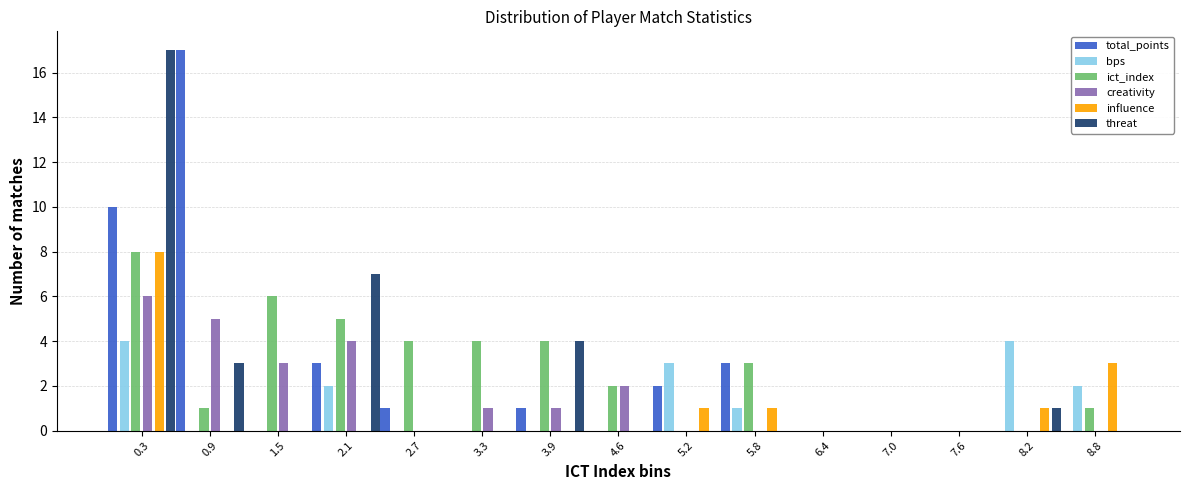

Reading left to right, transcribe this chart: for each range on the x-axis, give the height of each series' bar. Neither the bar edges nor the heights are printed on the chart, so give them approximately, as read against the axes.

0.0 to 0.6: total_points=10	bps=4	ict_index=8	creativity=6	influence=8	threat=17
0.6 to 1.2: total_points=17	bps=0	ict_index=1	creativity=5	influence=0	threat=3
1.2 to 1.8: total_points=0	bps=0	ict_index=6	creativity=3	influence=0	threat=0
1.8 to 2.4: total_points=3	bps=2	ict_index=5	creativity=4	influence=0	threat=7
2.4 to 3.0: total_points=1	bps=0	ict_index=4	creativity=0	influence=0	threat=0
3.0 to 3.6: total_points=0	bps=0	ict_index=4	creativity=1	influence=0	threat=0
3.6 to 4.2: total_points=1	bps=0	ict_index=4	creativity=1	influence=0	threat=4
4.2 to 4.9: total_points=0	bps=0	ict_index=2	creativity=2	influence=0	threat=0
4.9 to 5.5: total_points=2	bps=3	ict_index=0	creativity=0	influence=1	threat=0
5.5 to 6.1: total_points=3	bps=1	ict_index=3	creativity=0	influence=1	threat=0
6.1 to 6.7: total_points=0	bps=0	ict_index=0	creativity=0	influence=0	threat=0
6.7 to 7.3: total_points=0	bps=0	ict_index=0	creativity=0	influence=0	threat=0
7.3 to 7.9: total_points=0	bps=0	ict_index=0	creativity=0	influence=0	threat=0
7.9 to 8.5: total_points=0	bps=4	ict_index=0	creativity=0	influence=1	threat=1
8.5 to 9.1: total_points=0	bps=2	ict_index=1	creativity=0	influence=3	threat=0